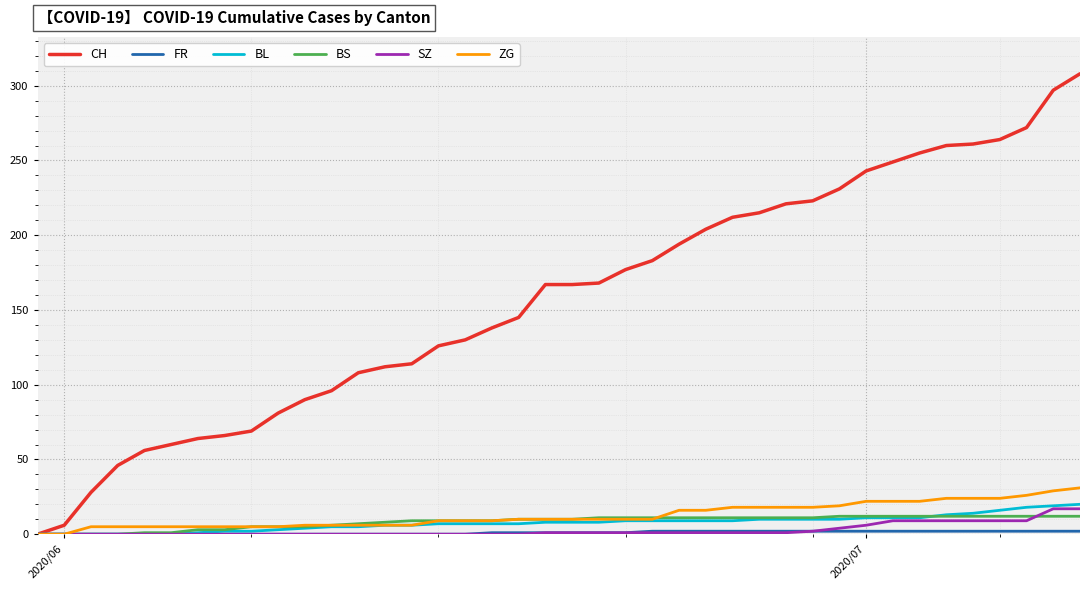

Which series has the widest spread of values?

CH